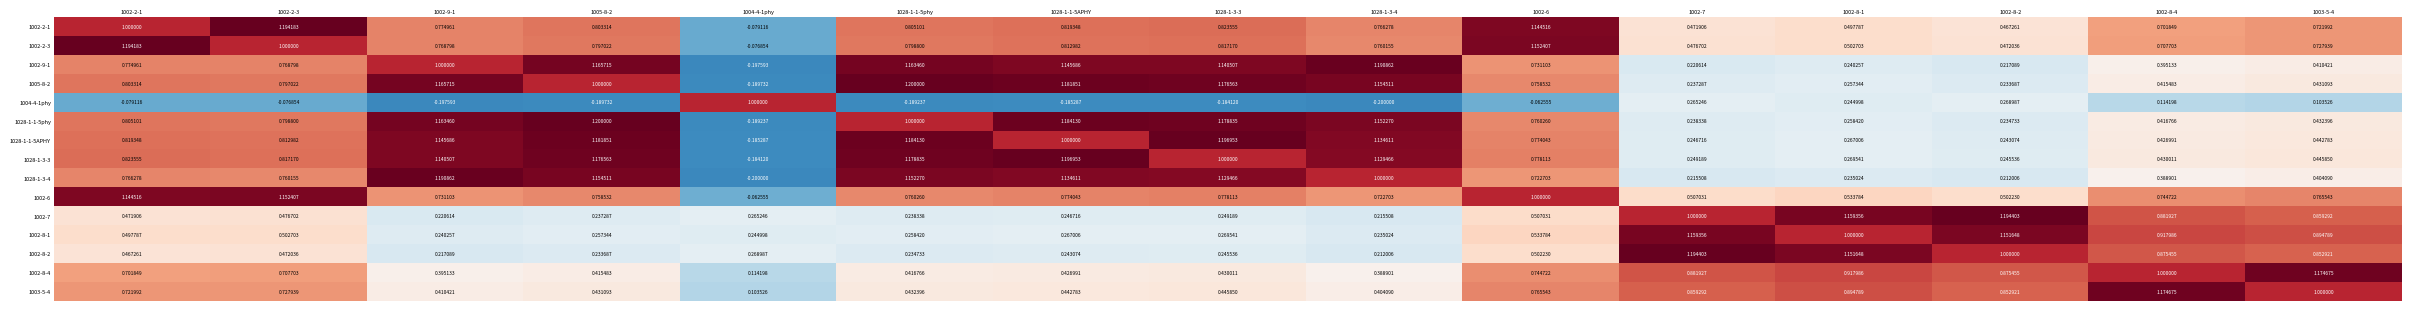

Is the value of 1005-8-2 at 1004-4-1phy greater than the value of 1028-1-1-5APHY at 1002-6?

No